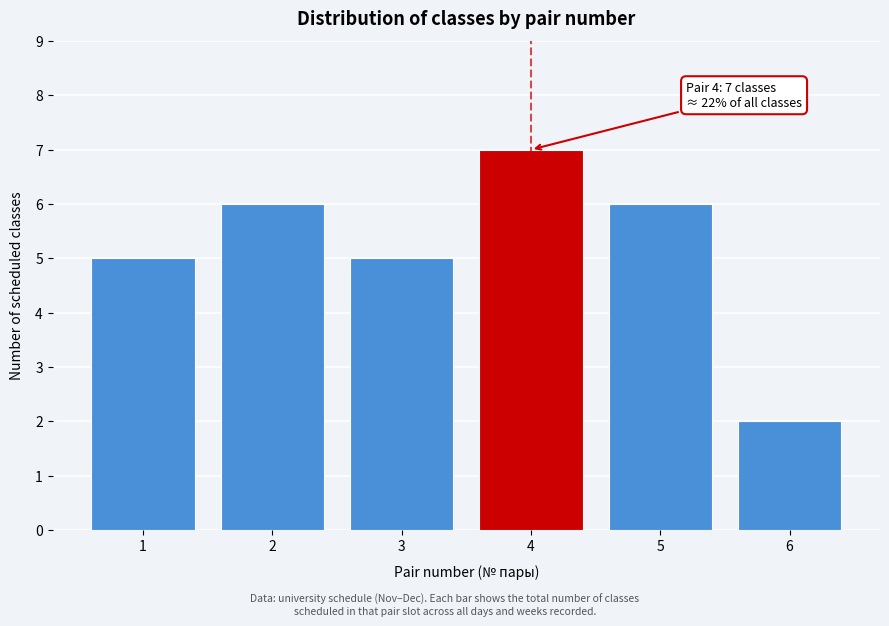

Reading left to right, list all the values displayed in this chart.

5	6	5	7	6	2